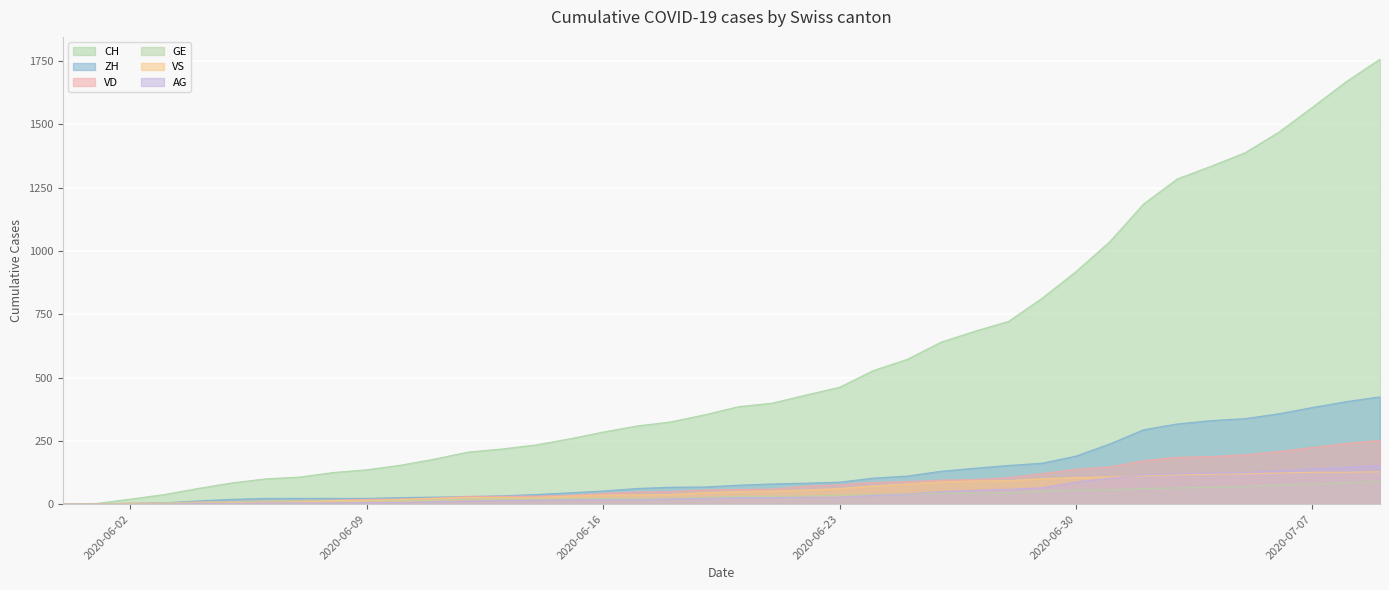

What is the difference between the highest and lowest values at 2020-07-05?

1319